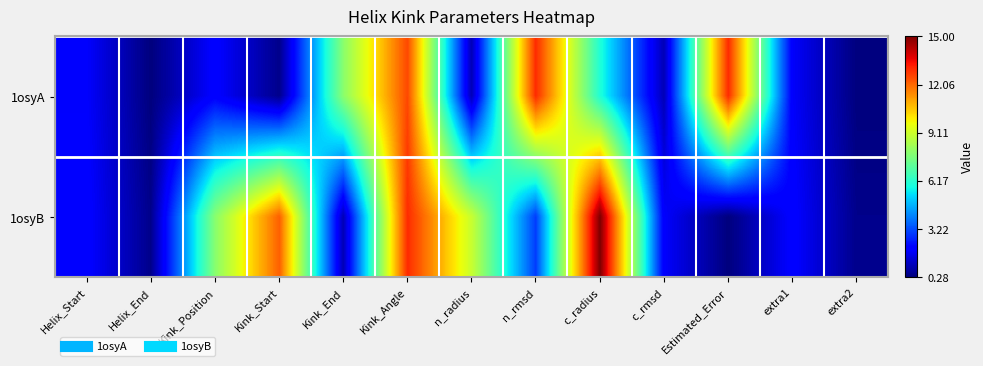

At n_radius, list the series in order from smallest to largest.

1osyA, 1osyB